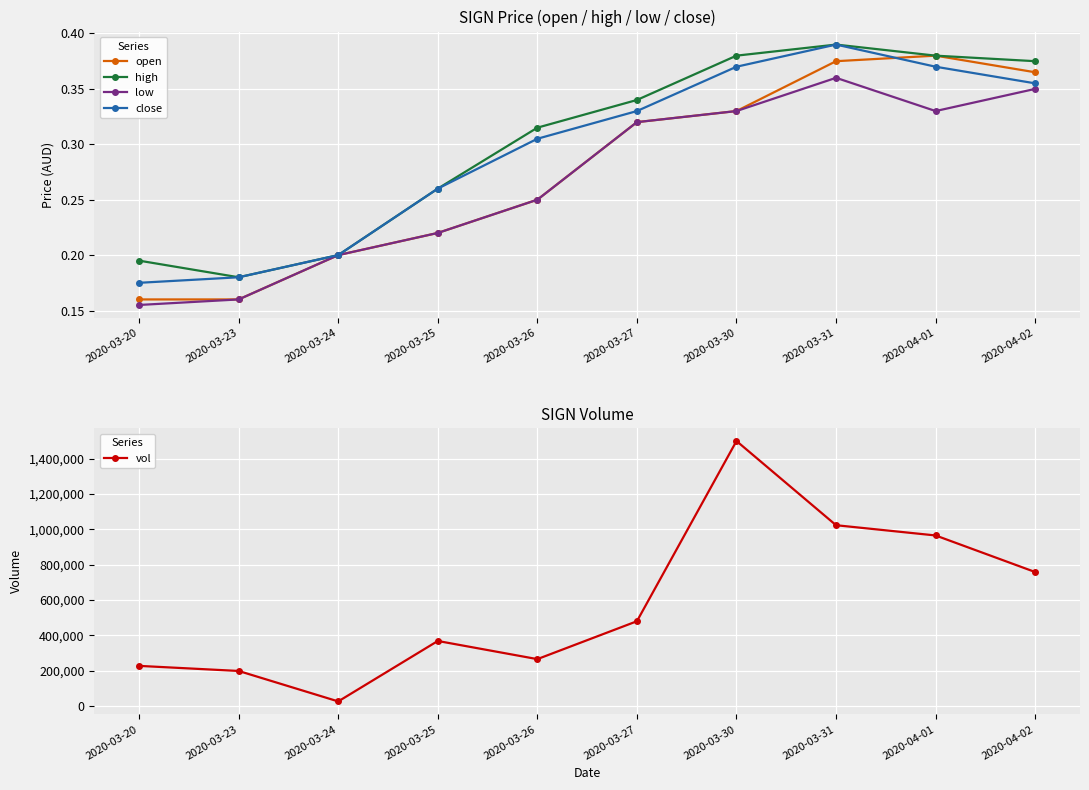

At which category does low reach its first local valley?

2020-04-01